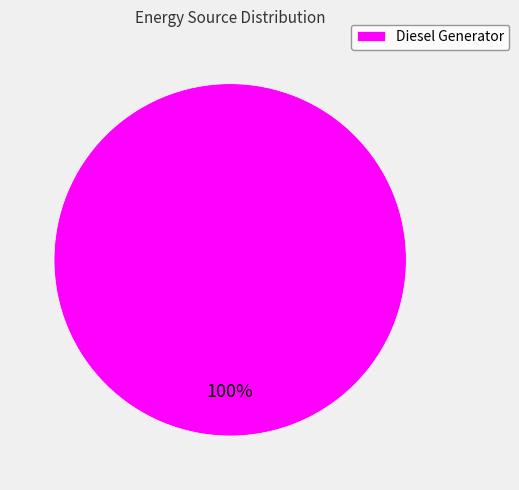

How many segments does this pie chart have?

1